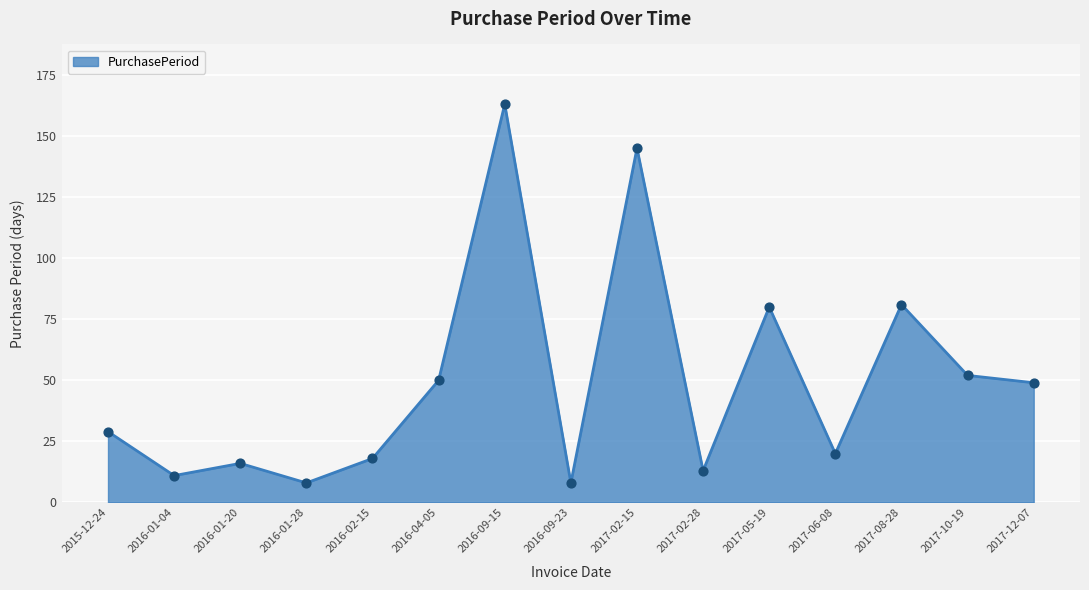

What is the change in value from 2017-06-08 to 2017-12-07?

+29